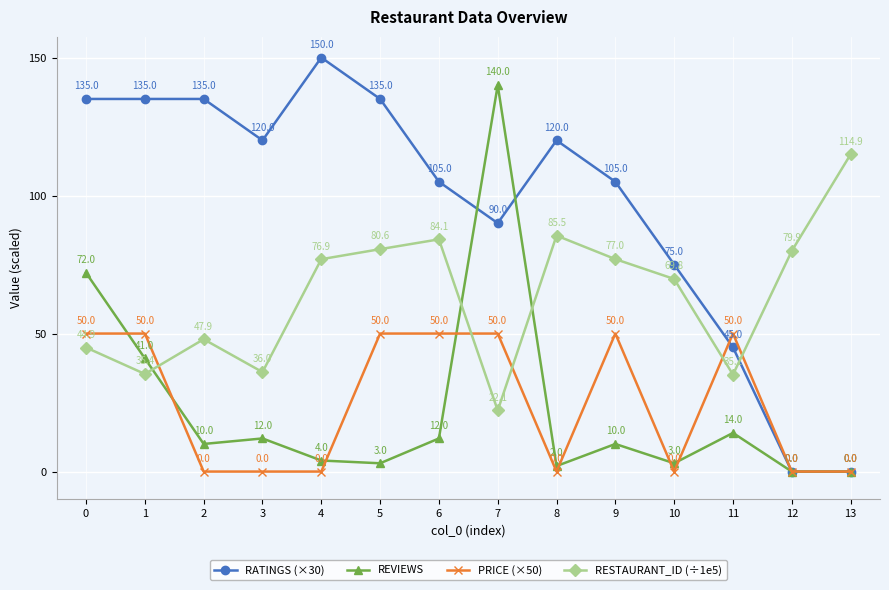

Is the value of RESTAURANT_ID (÷1e5) at 0 greater than the value of RATINGS (×30) at 2?

No